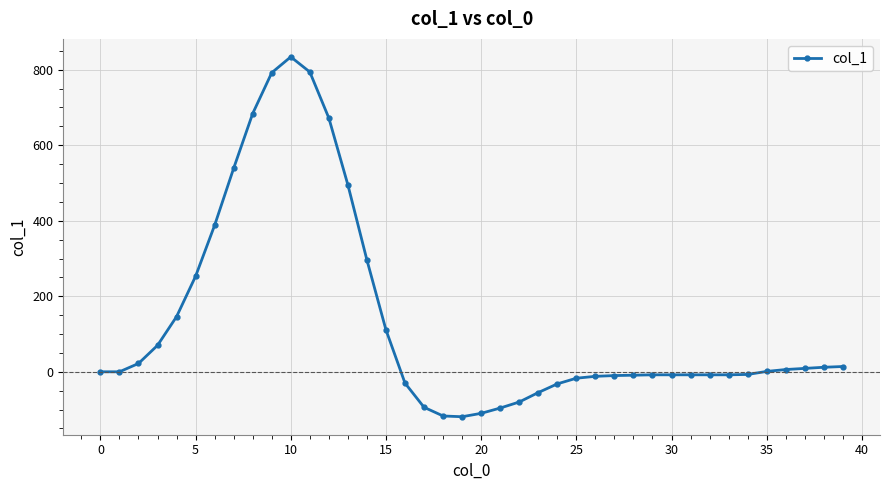

What is the smallest value displayed?

-119